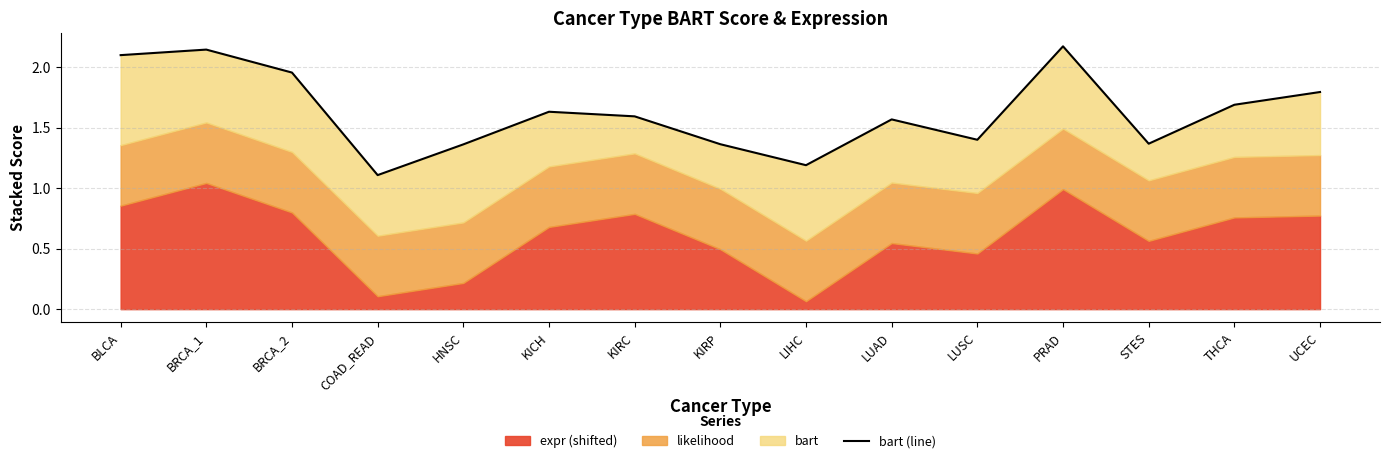

List the labels in order of value, smallest first.

COAD_READ, LIHC, HNSC, KIRP, STES, LUSC, LUAD, KIRC, KICH, THCA, UCEC, BRCA_2, BLCA, BRCA_1, PRAD